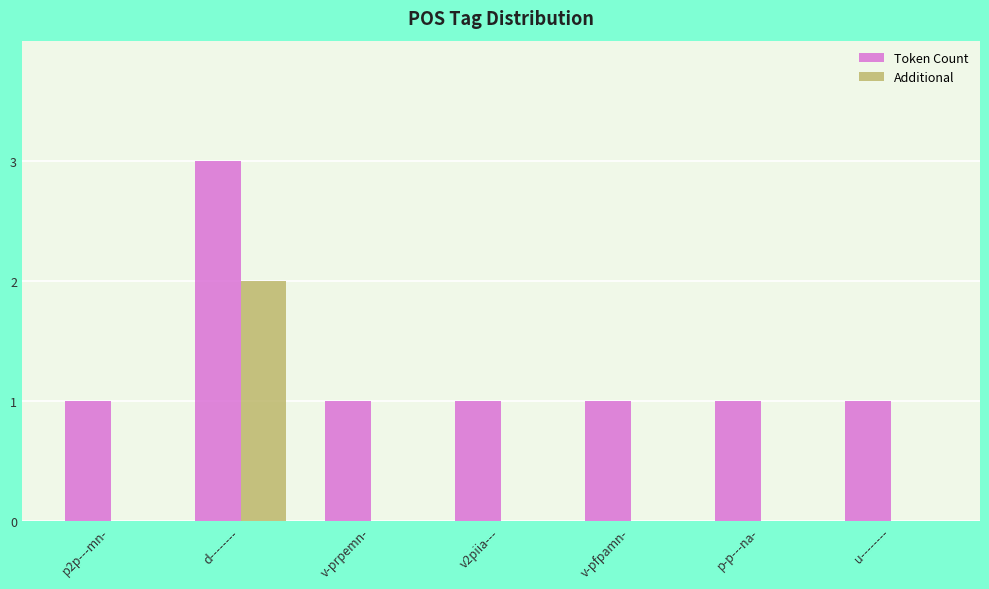

Is it true that Additional equals 3 at d--------?

False